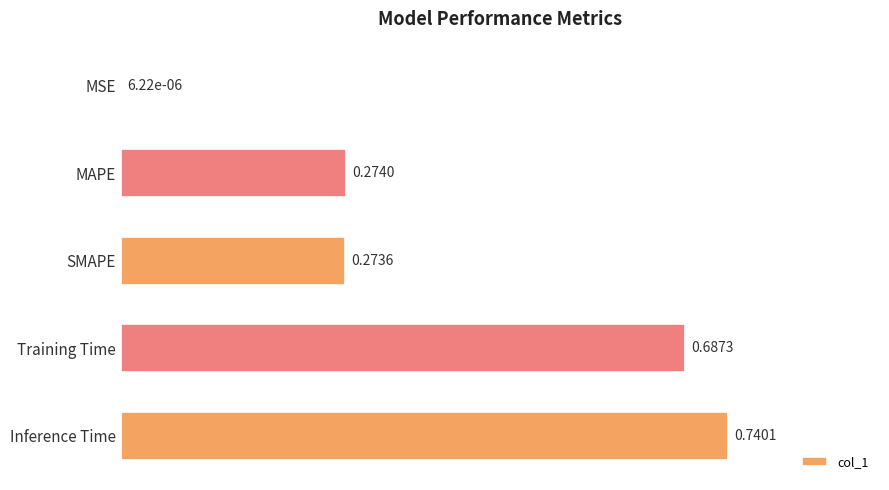

What is the change in value from MSE to Training Time?

+0.7